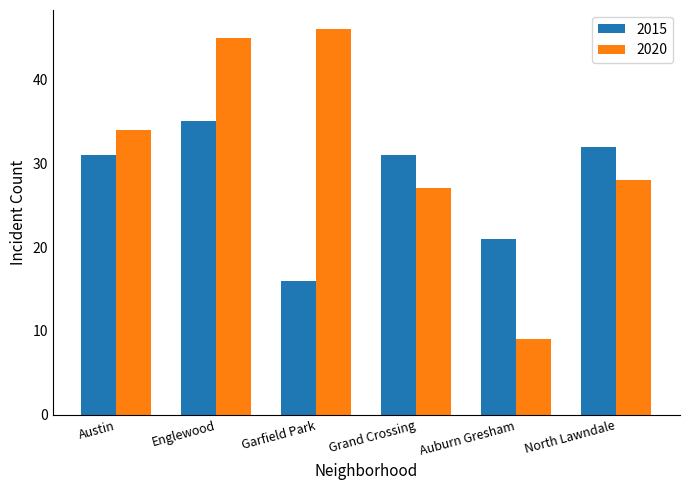

What is the value of the 2020 bar at the 6th from the left?

28